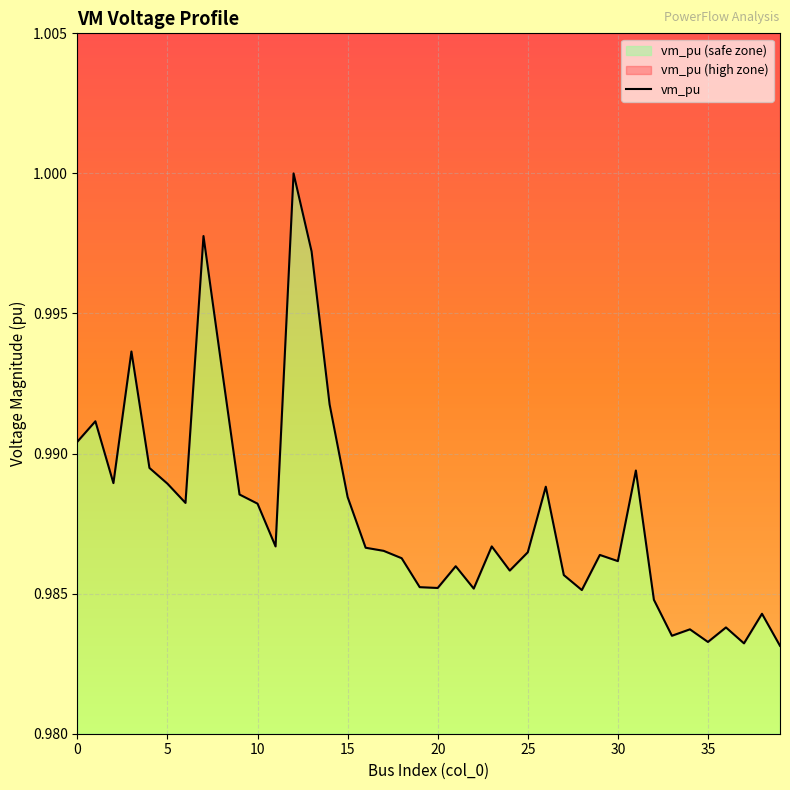

What is the maximum value shown in the chart?

1.0